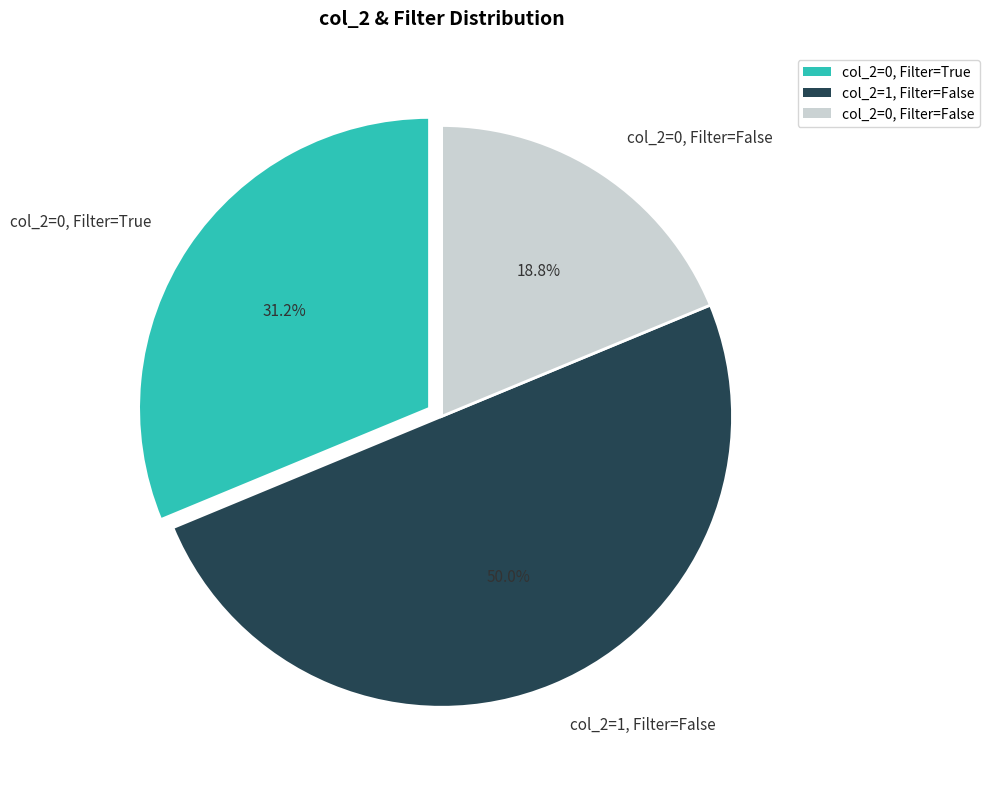

How much of the chart is everything except col_2=0, Filter=False?

81.2%